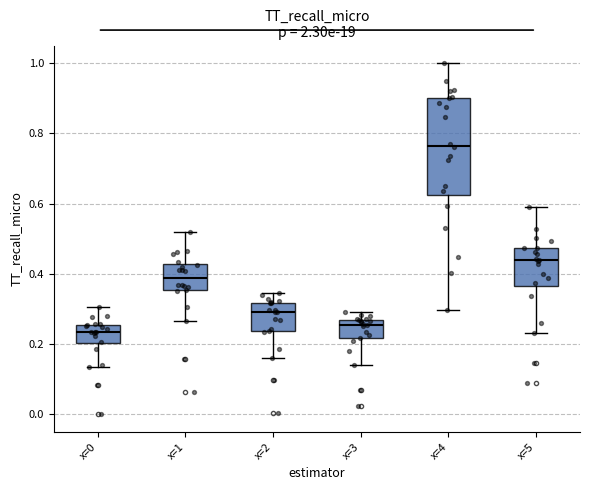

Where does the lower whisker of the box for x=1 end on the y-axis? The values are not printed on the chart, so give them approximately, as read against the axis.

0.26